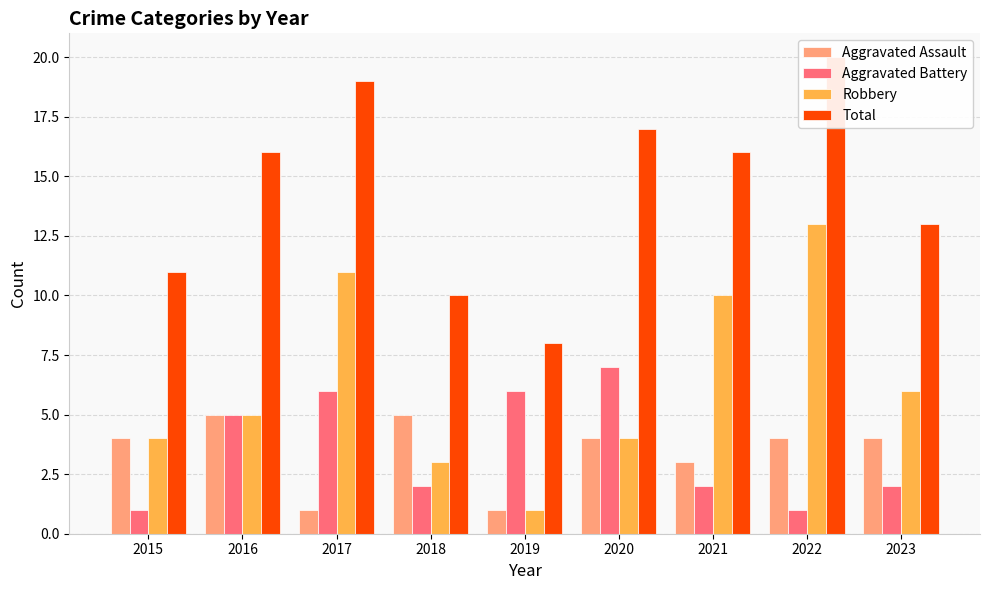

Which has a higher value, 2022 or 2016?

2016